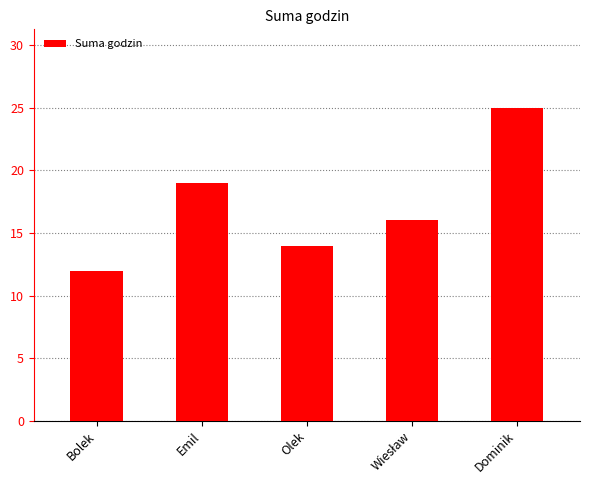

Between Dominik and Olek, which is larger?

Dominik